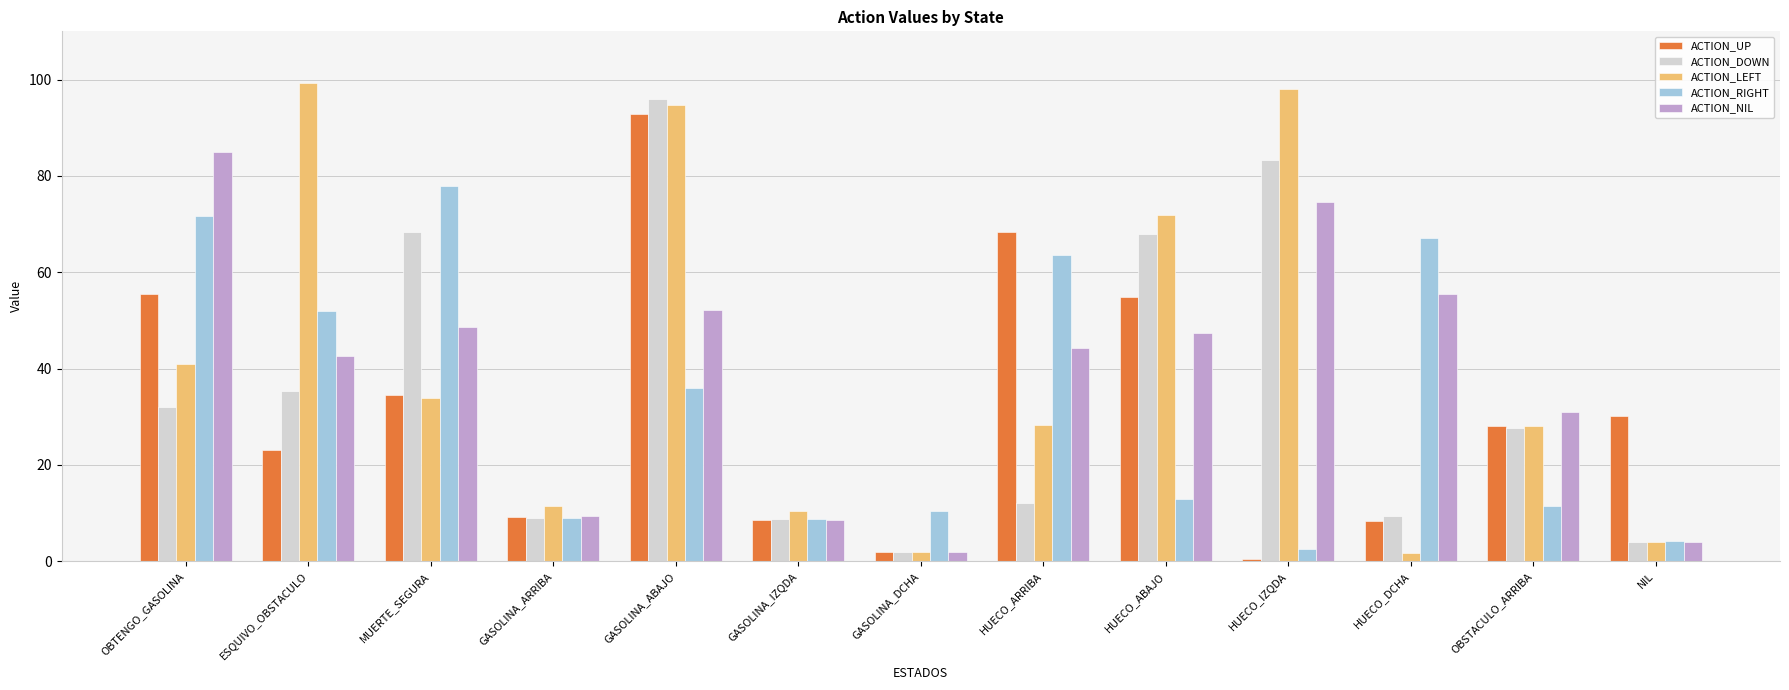

At which category is the sum across all series the highest?

GASOLINA_ABAJO